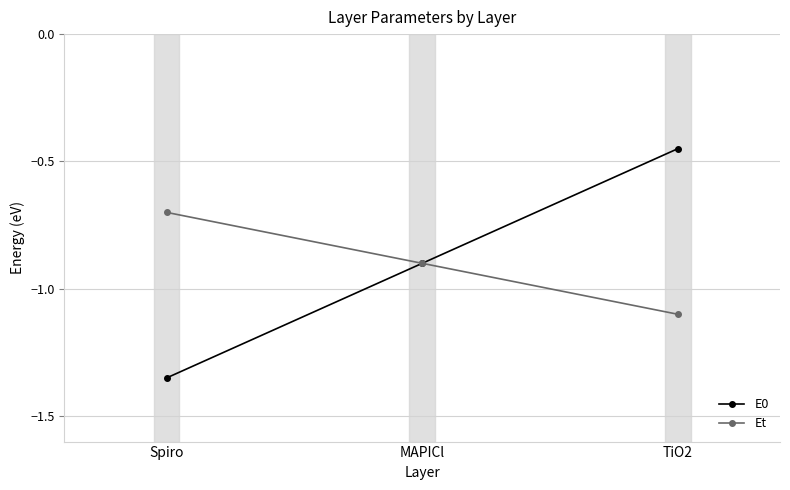

How many series are shown in this chart?

2